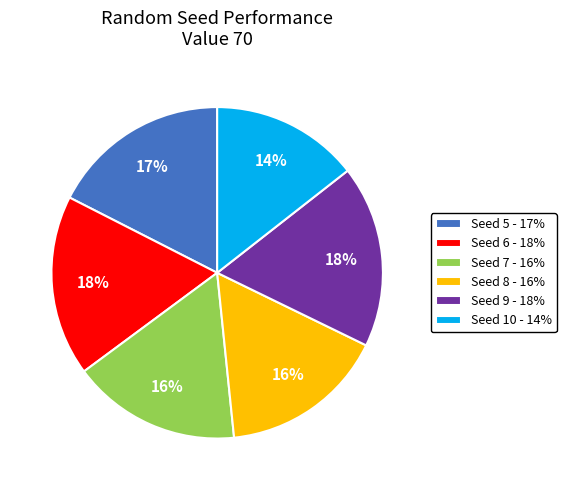

How many segments does this pie chart have?

6